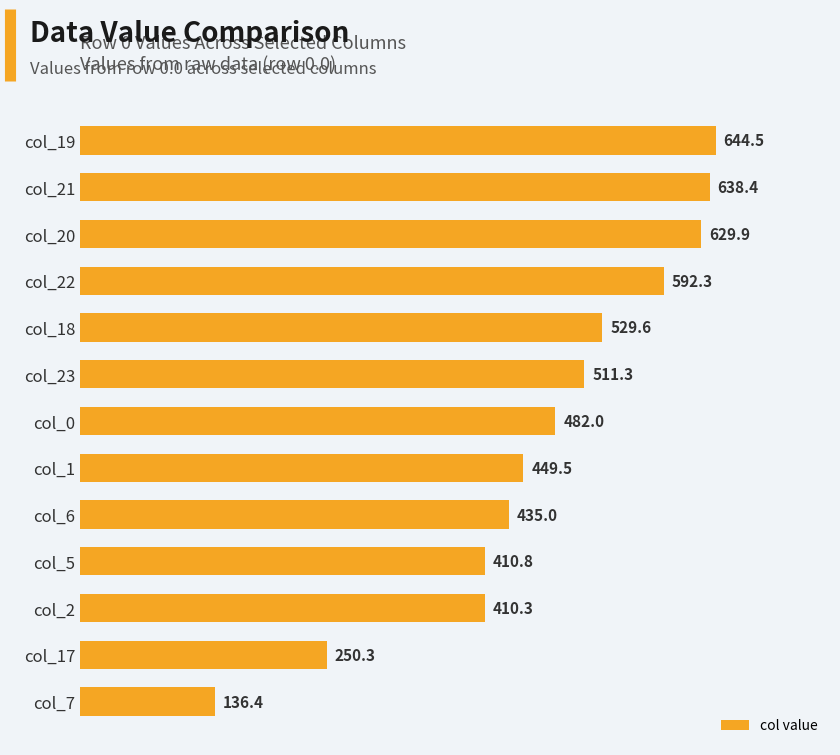

List the labels in order of value, largest first.

col_19, col_21, col_20, col_22, col_18, col_23, col_0, col_1, col_6, col_5, col_2, col_17, col_7